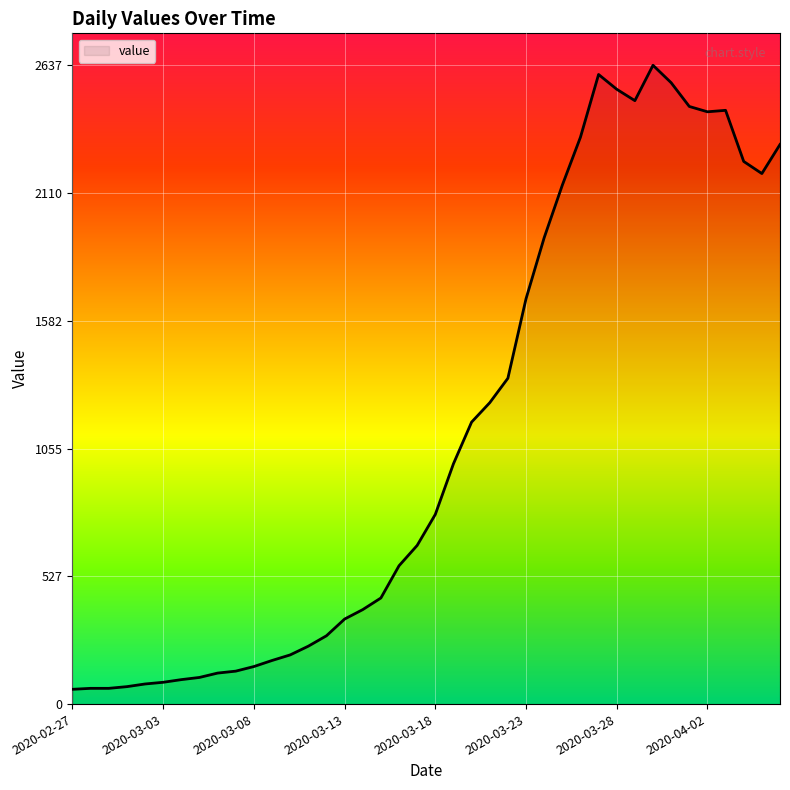

What is the maximum value shown in the chart?

2637